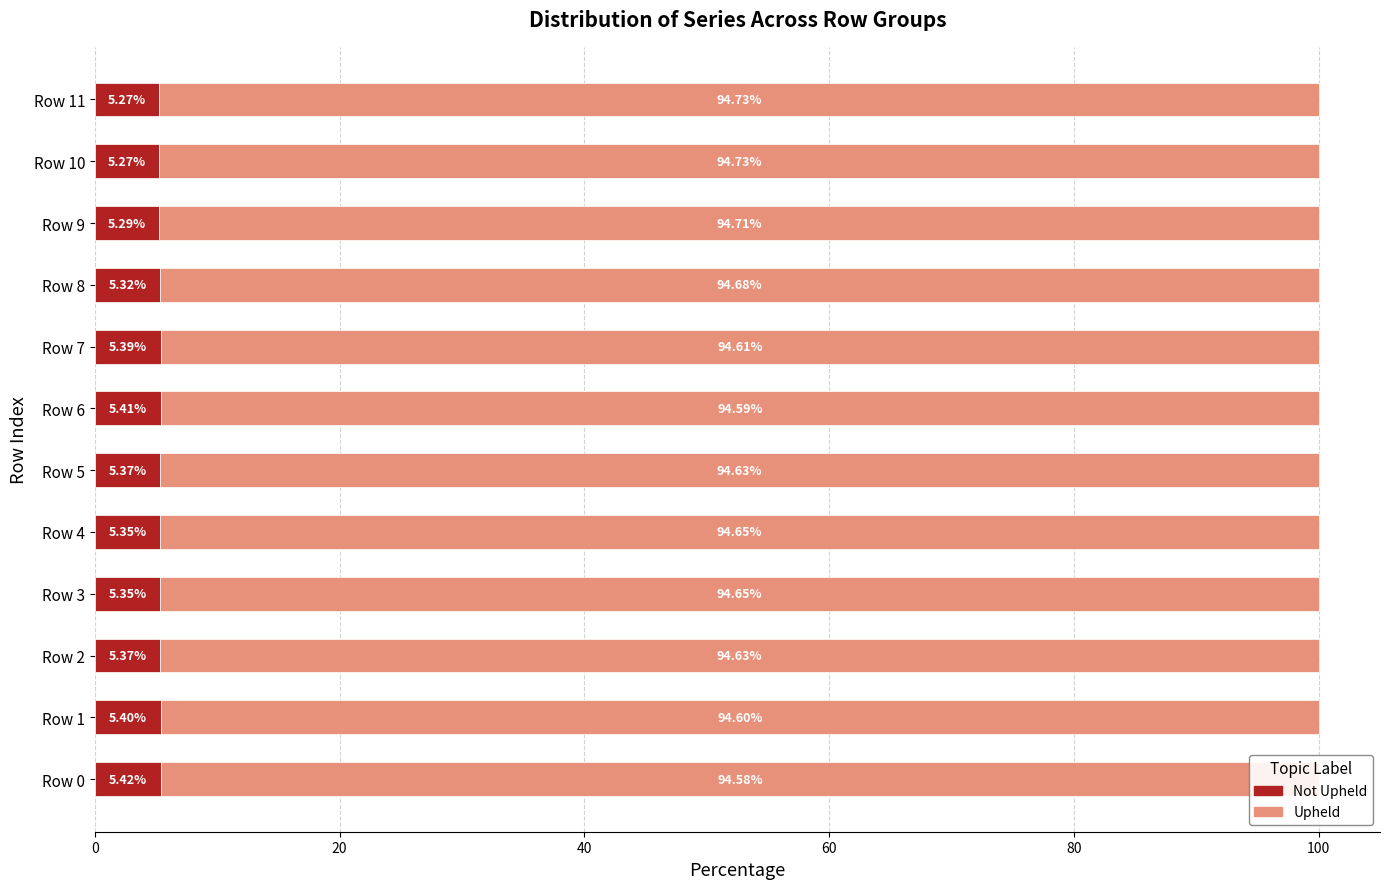

What is the average value of the Not Upheld series?

5.3